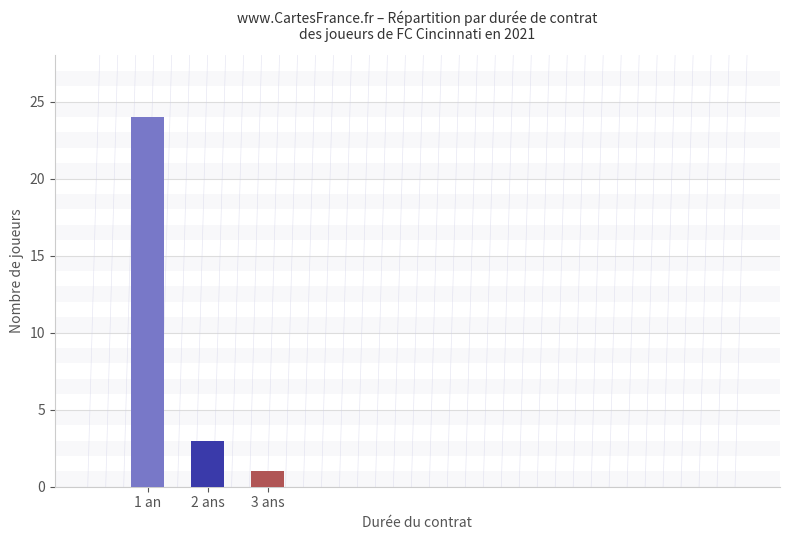

Reading left to right, list all the values displayed in this chart.

24	3	1